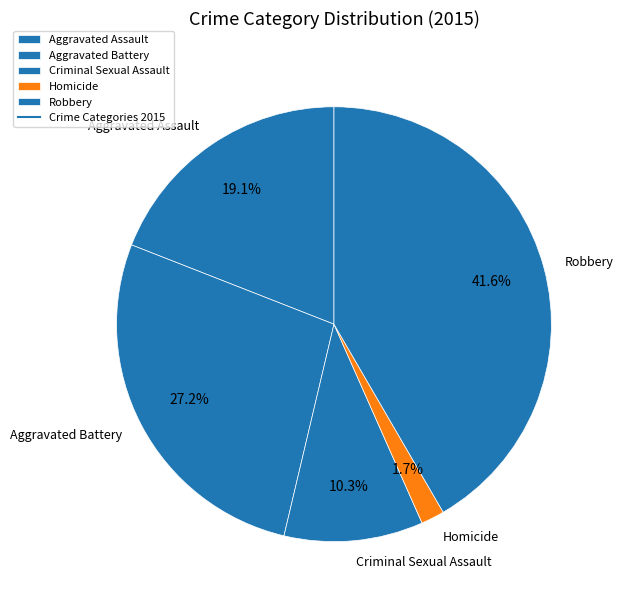

The Criminal Sexual Assault slice represents 10% of the pie. True or false?

True